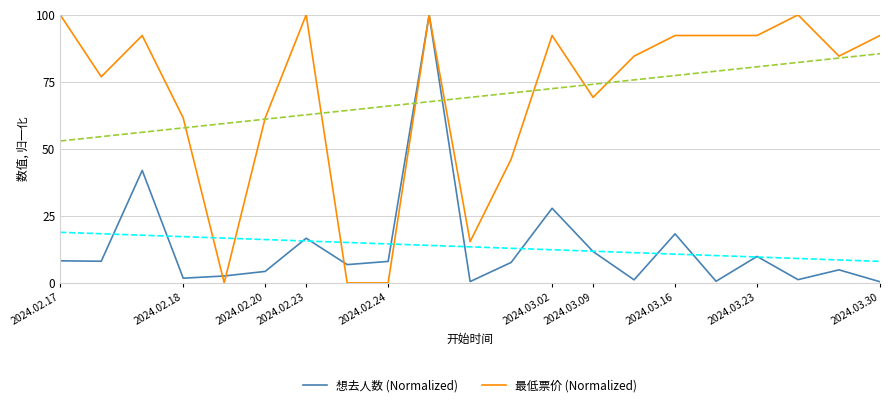

Is this an area chart (filled region under the line)?

No